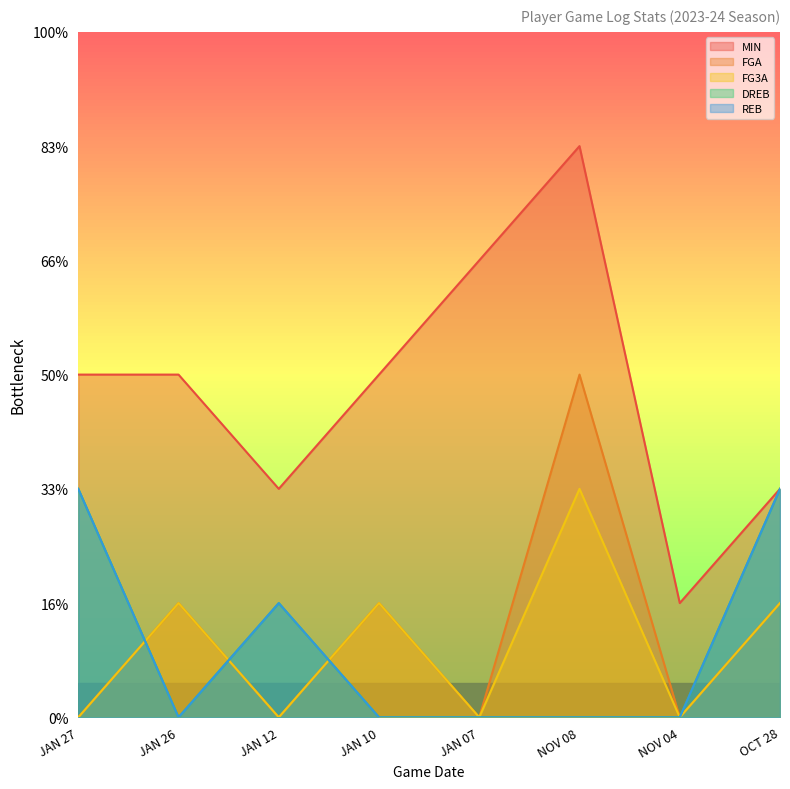

What is the spread (max minus min) of values at JAN 10?

3